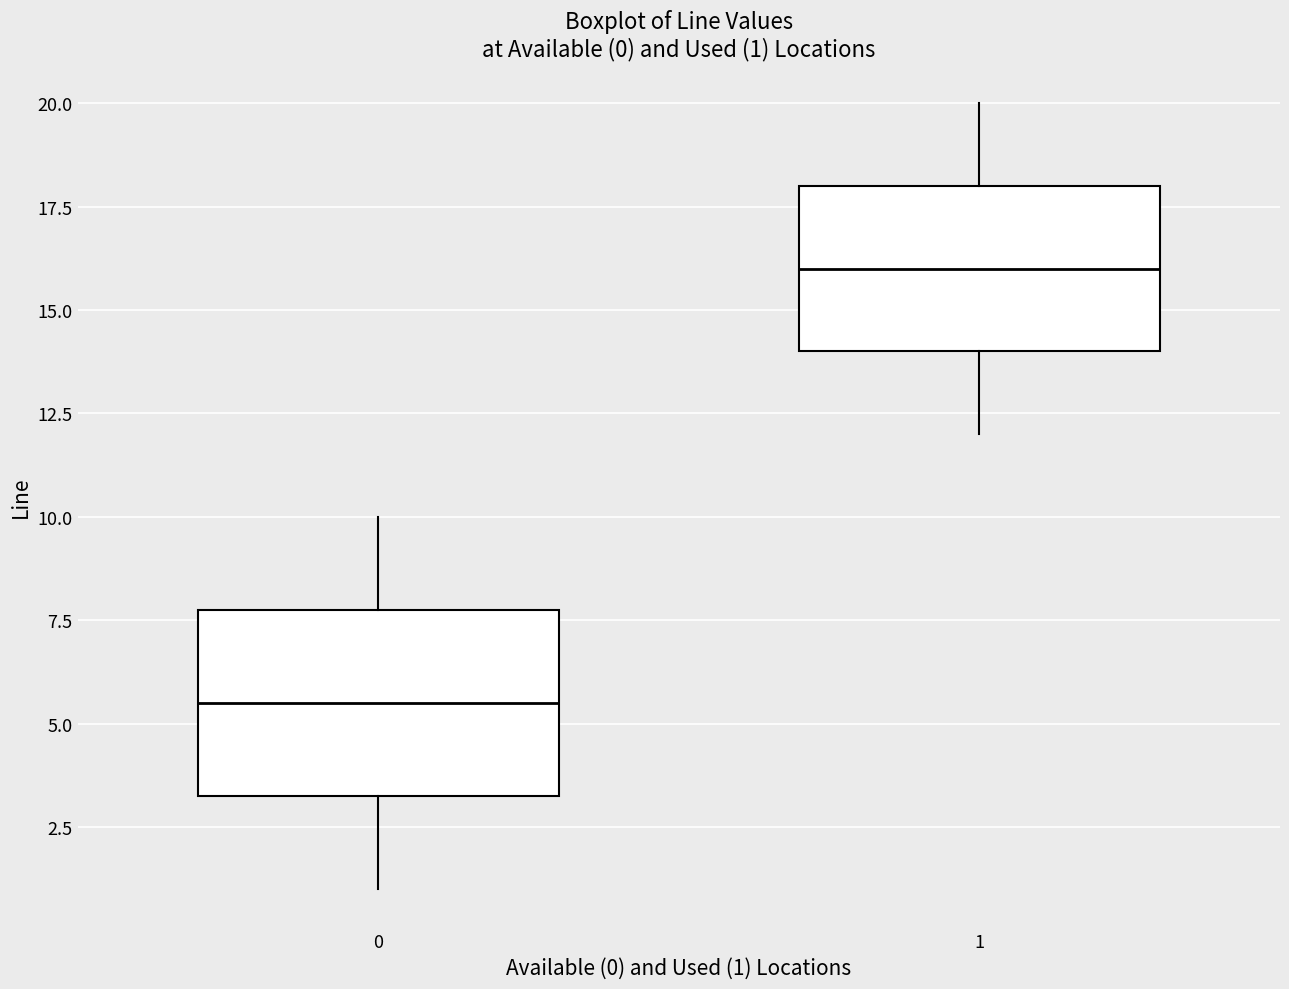

Which box is the tallest, from its lower edge to its upper edge?

0